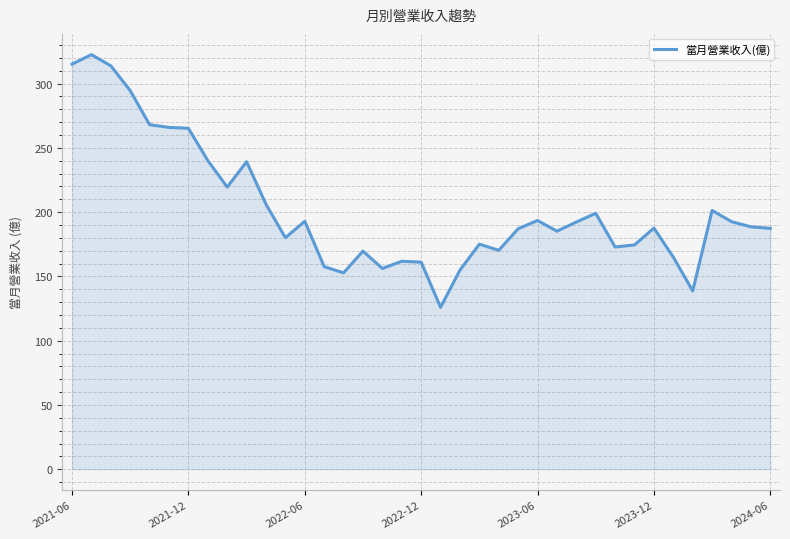

What is the difference between the maximum and minimum values?

196.5